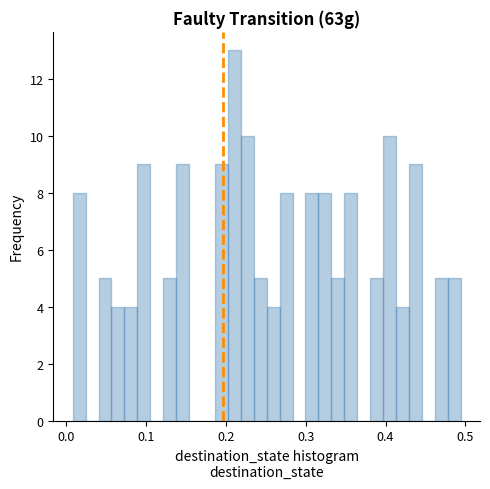

Around what value on the x-axis is the tallest bar? Give the approximate position of its centre, as read against the axis.

0.21